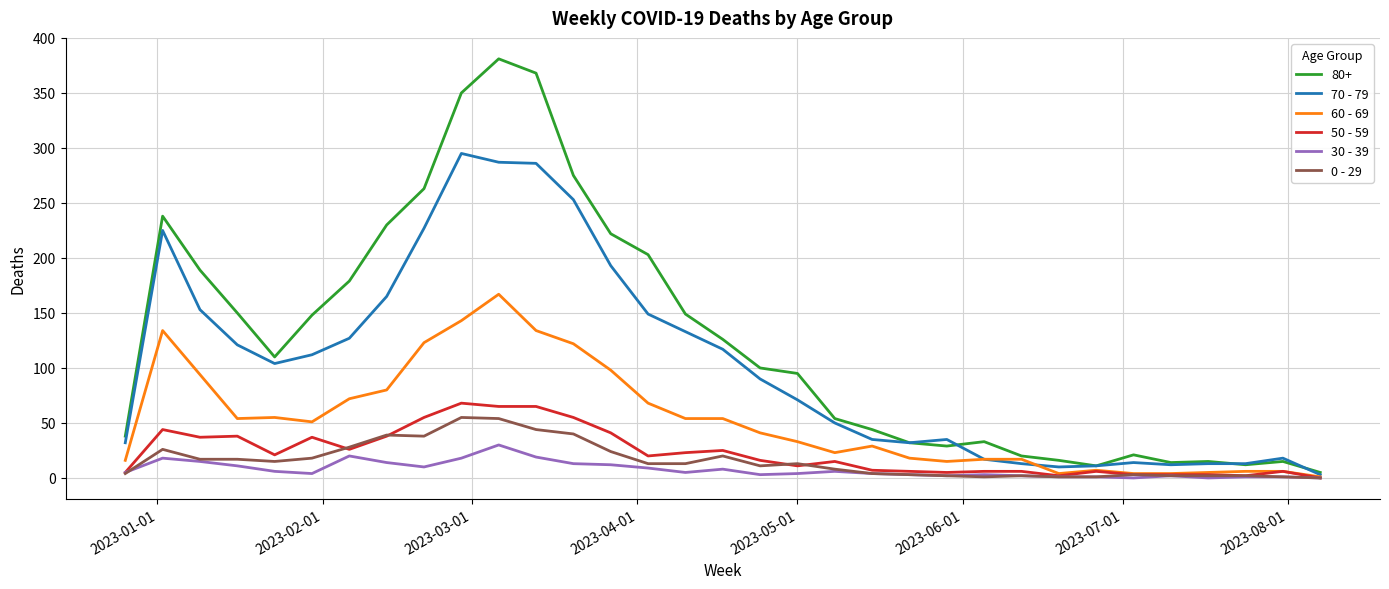

Which series has the largest total across all categories?

80+